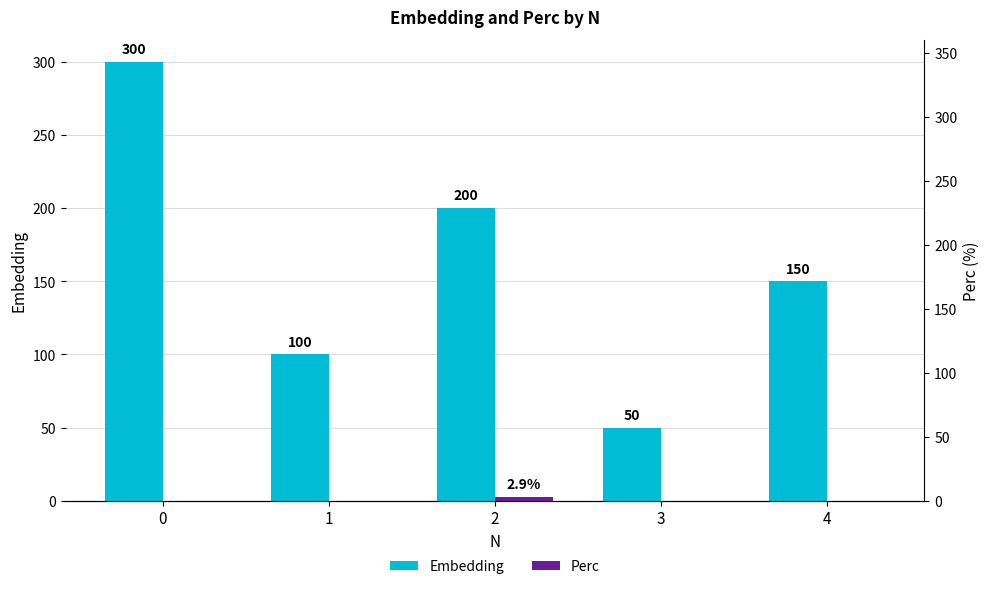

What is the difference between the maximum and second lowest values in the Embedding series?

200.0